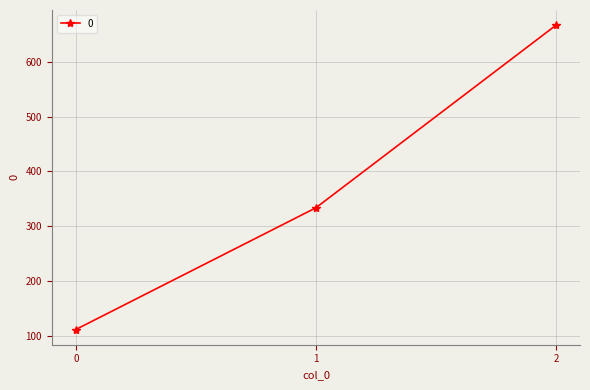

Reading left to right, extract all data points from this chart.

0=111.1	1=333.3	2=666.7